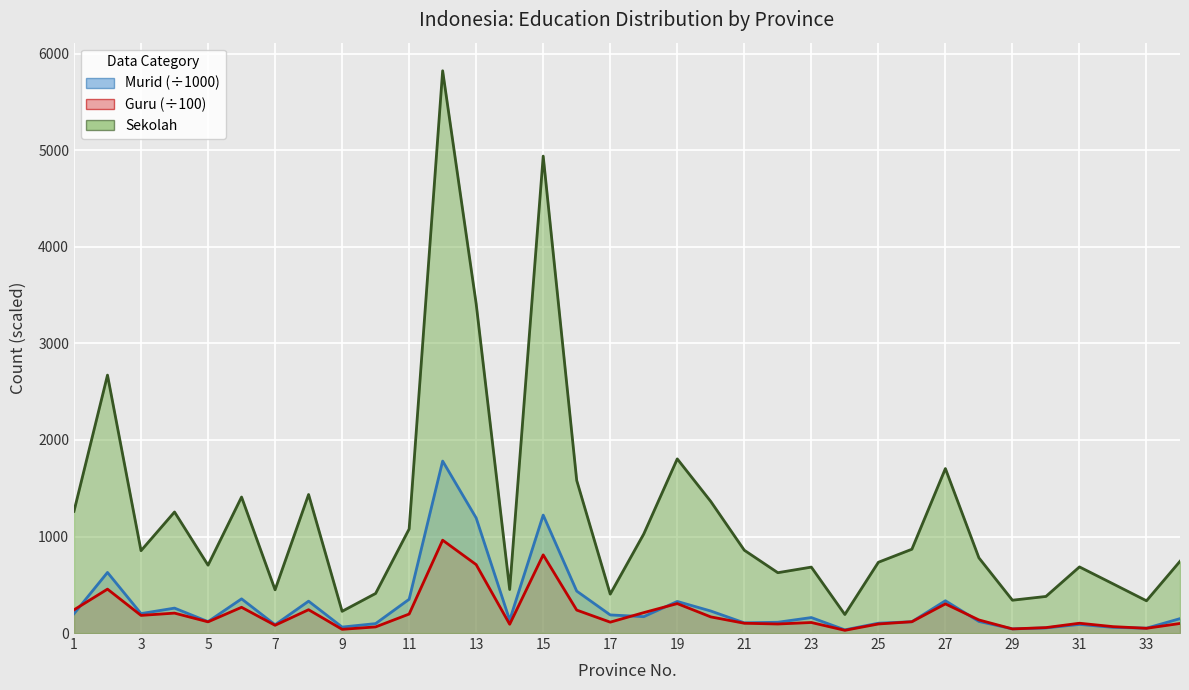

Between which two adjacent categories do Murid and Guru first intersect?

1 and 2